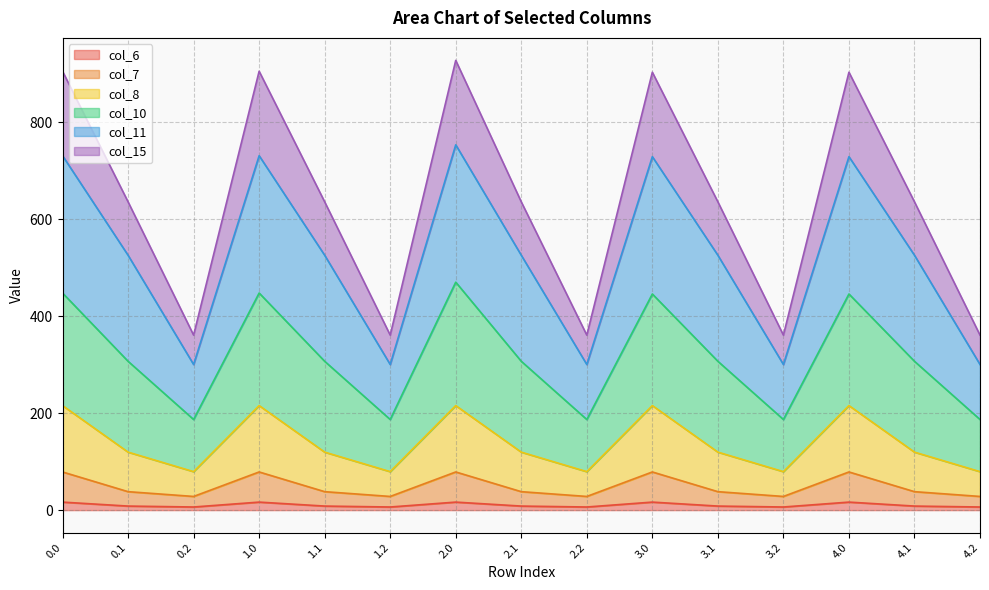

What are all the series names shown in the legend?

col_6, col_7, col_8, col_10, col_11, col_15